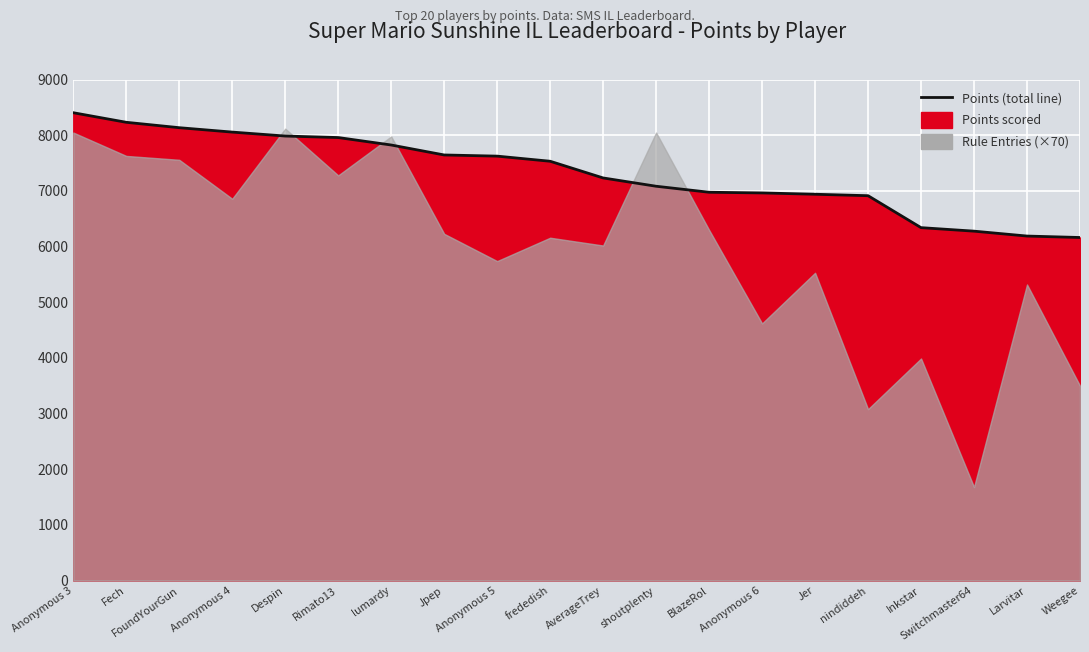

What is the difference between the values at frededish and shoutplenty?

449